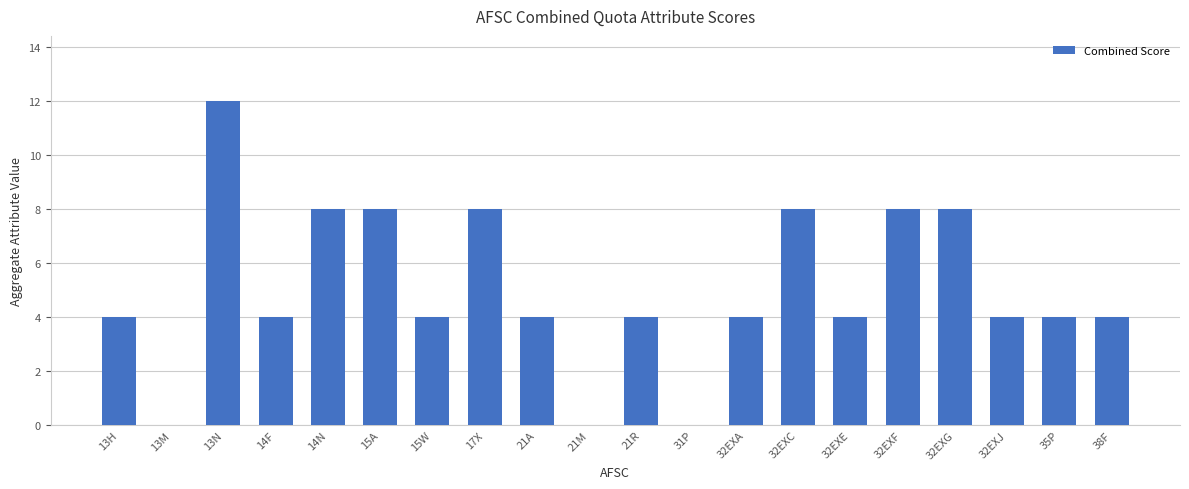

Is it true that the value at 32EXA is 3?

False